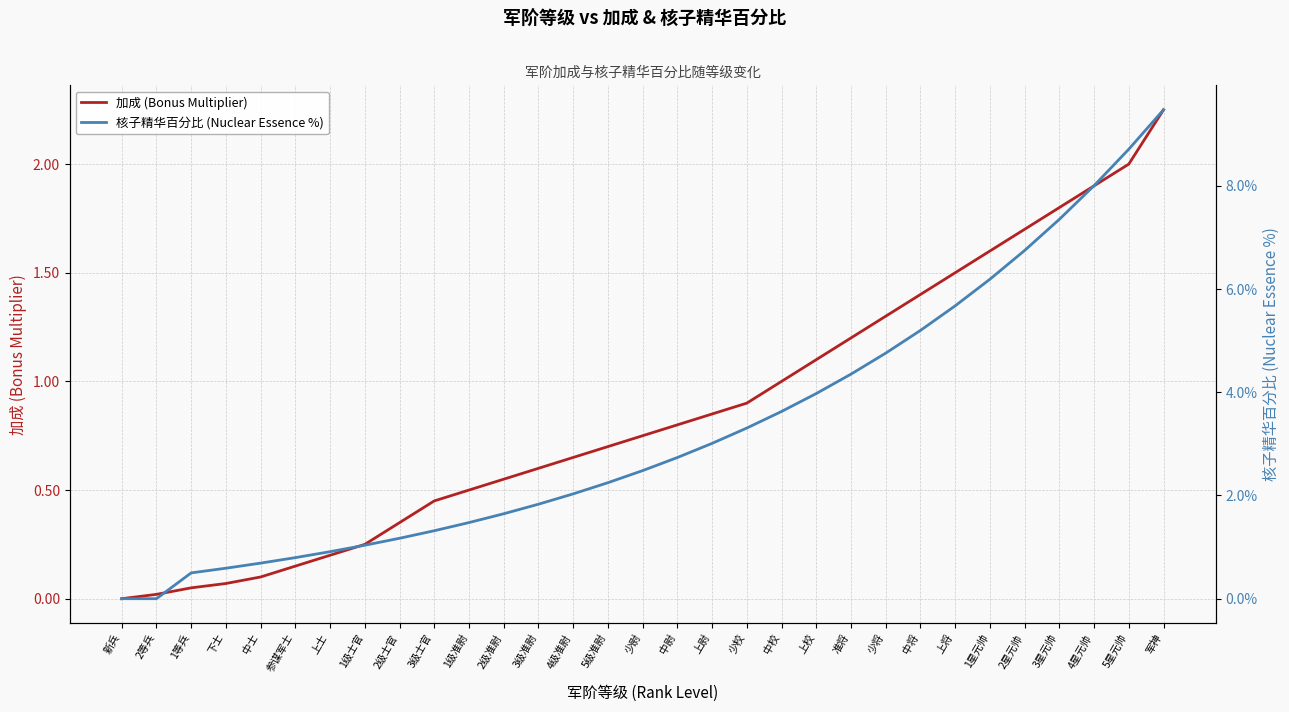

How many positive values does the 加成 (Bonus Multiplier) series have?

30